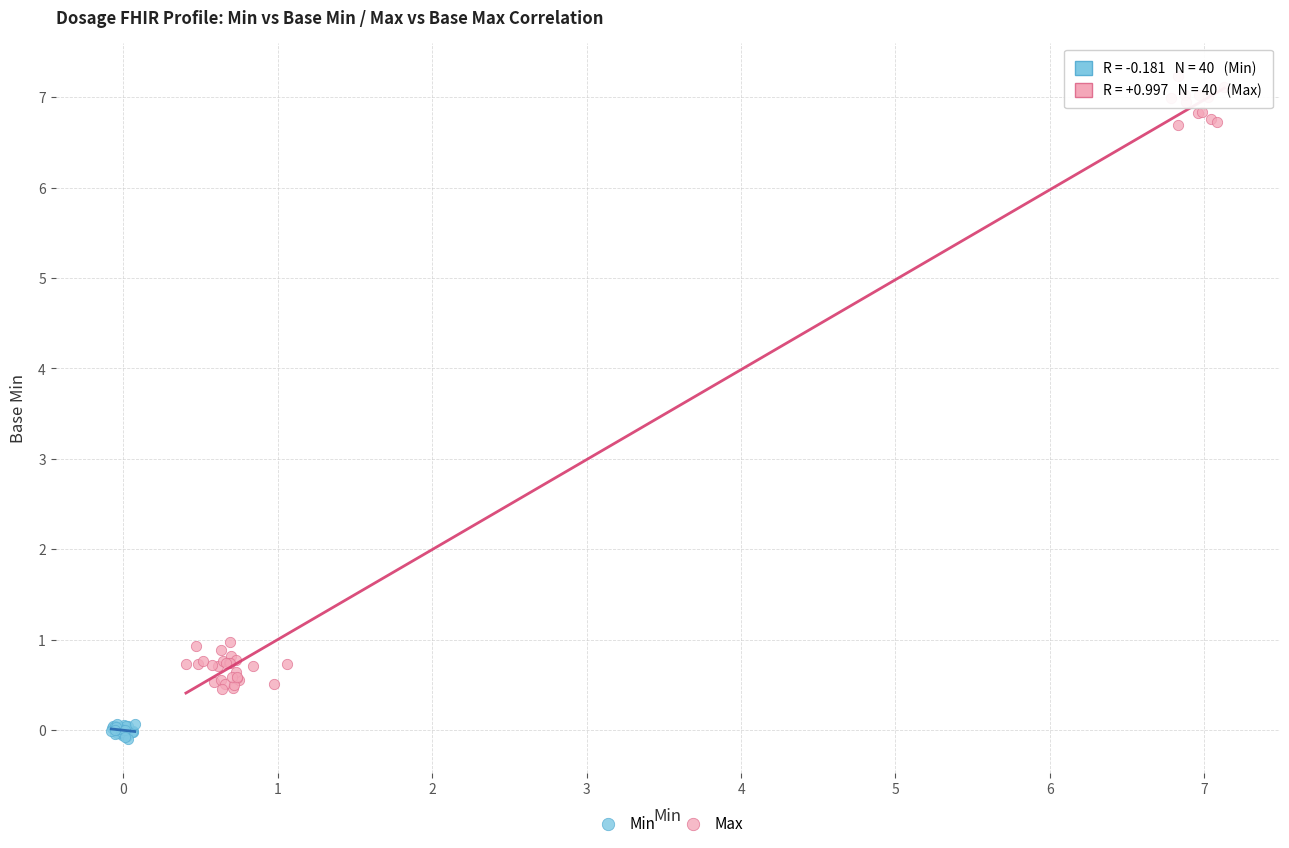

Which series reaches the maximum Y coordinate?

Max